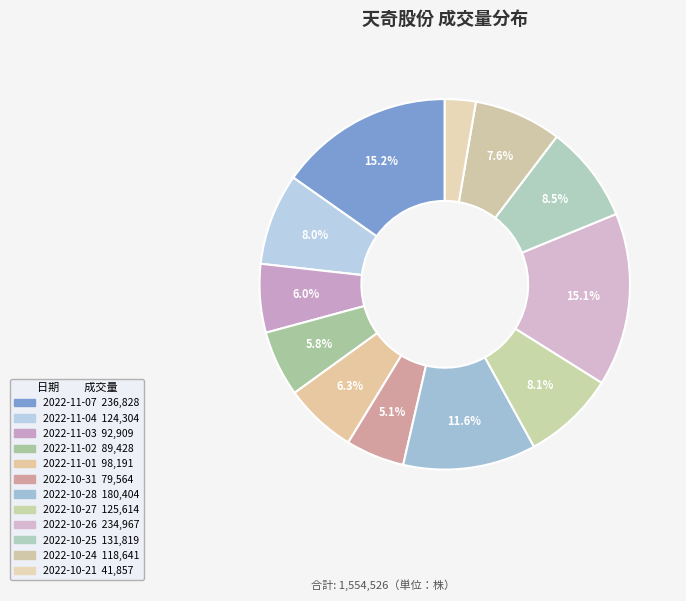

Is there a majority slice in this chart?

No